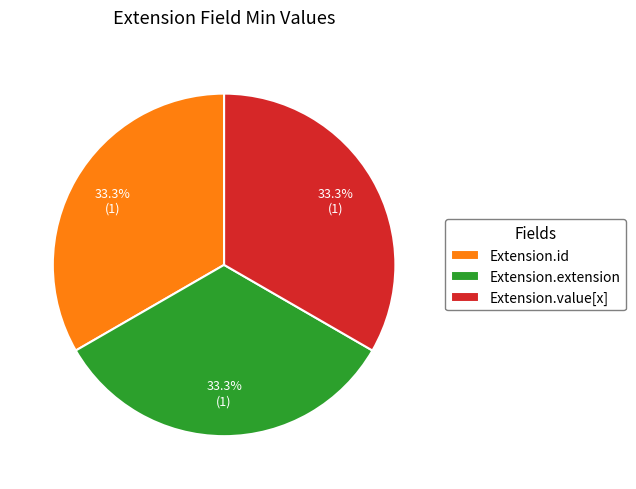

The Extension.id slice represents 33% of the pie. True or false?

True